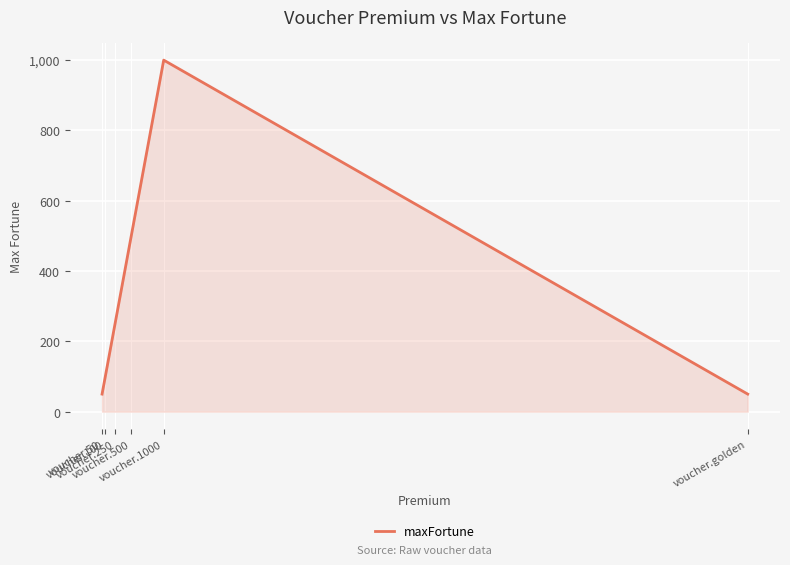

Which category has the highest value across all series?

voucher.1000